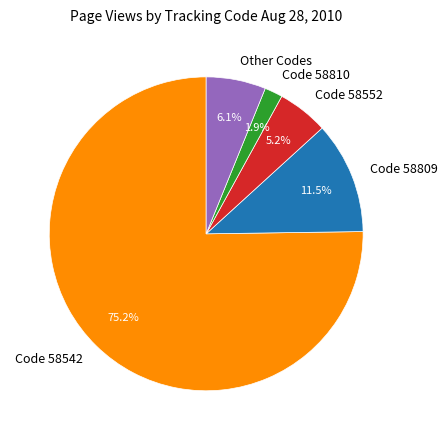

Approximately how many times larger is the value at Code 58810 compared to Other Codes?

0.3